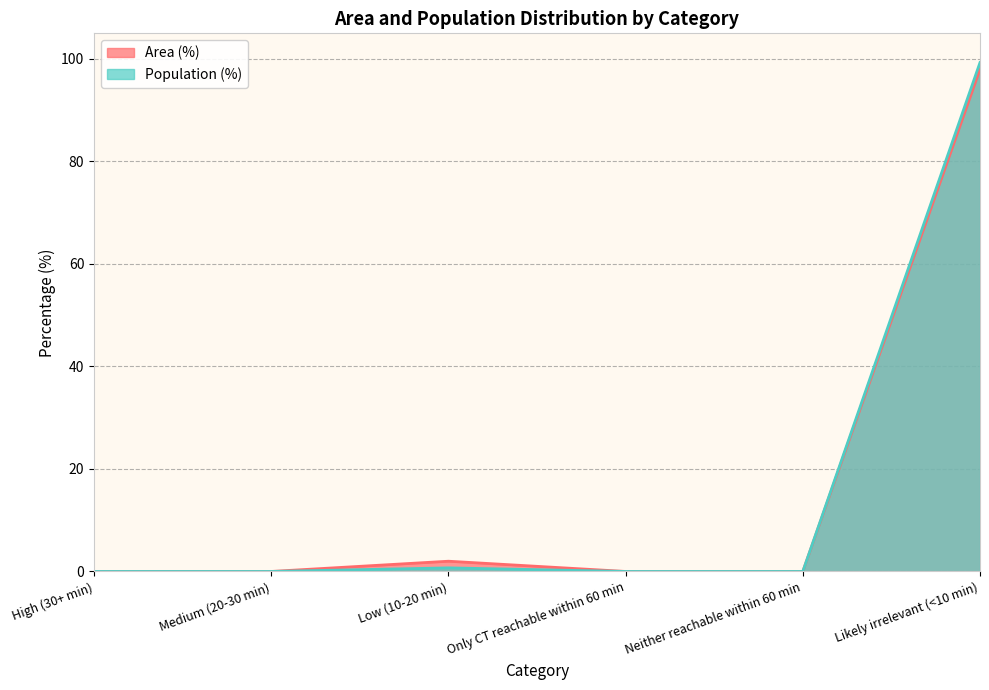

Which series has the largest total across all categories?

Area (%)